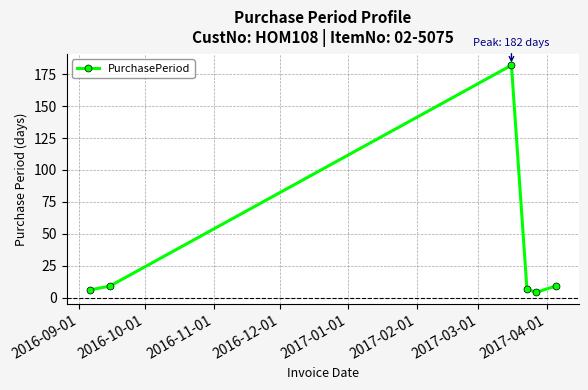

What is the sum of all values?

217